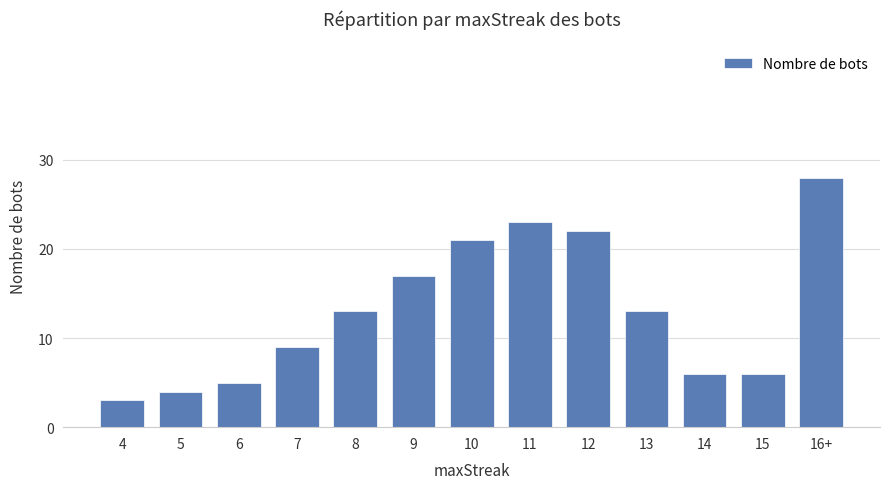

What is the maximum value shown in the chart?

28